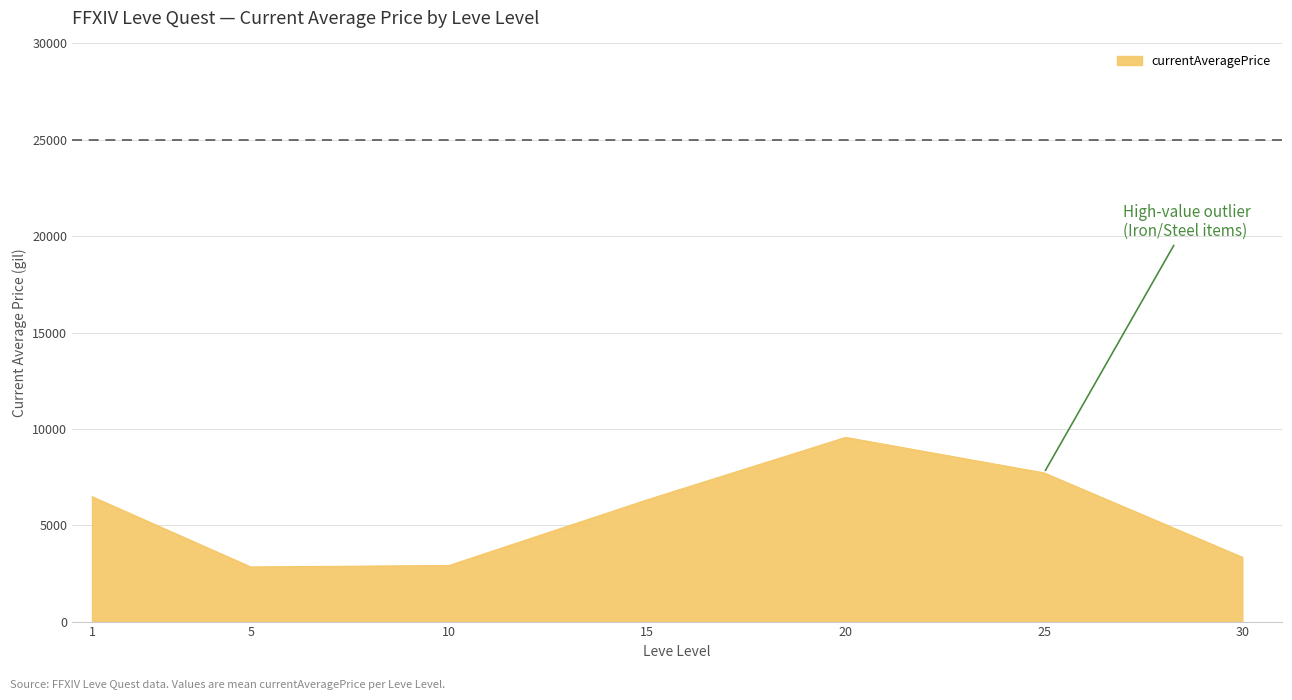

The value at 25 is 7715.5. True or false?

True